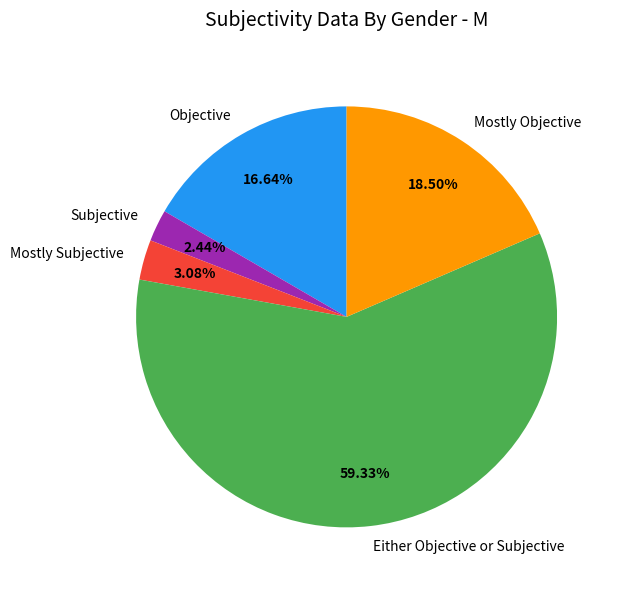

What is the ratio of the value at Mostly Objective to the value at Mostly Subjective?

6.0